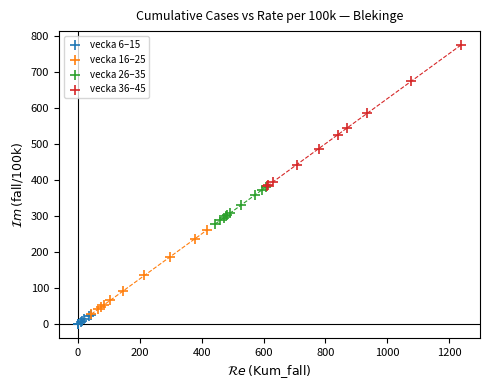

Which series contains the highest Y value?

vecka 36–45